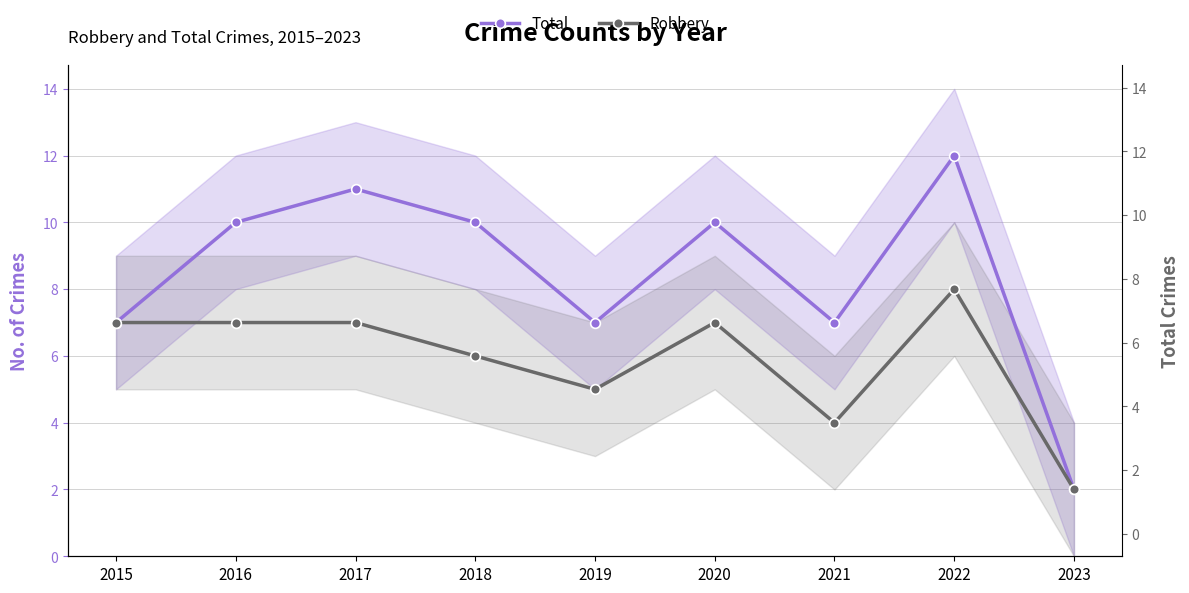

Which category has the lowest value across all series?

2023